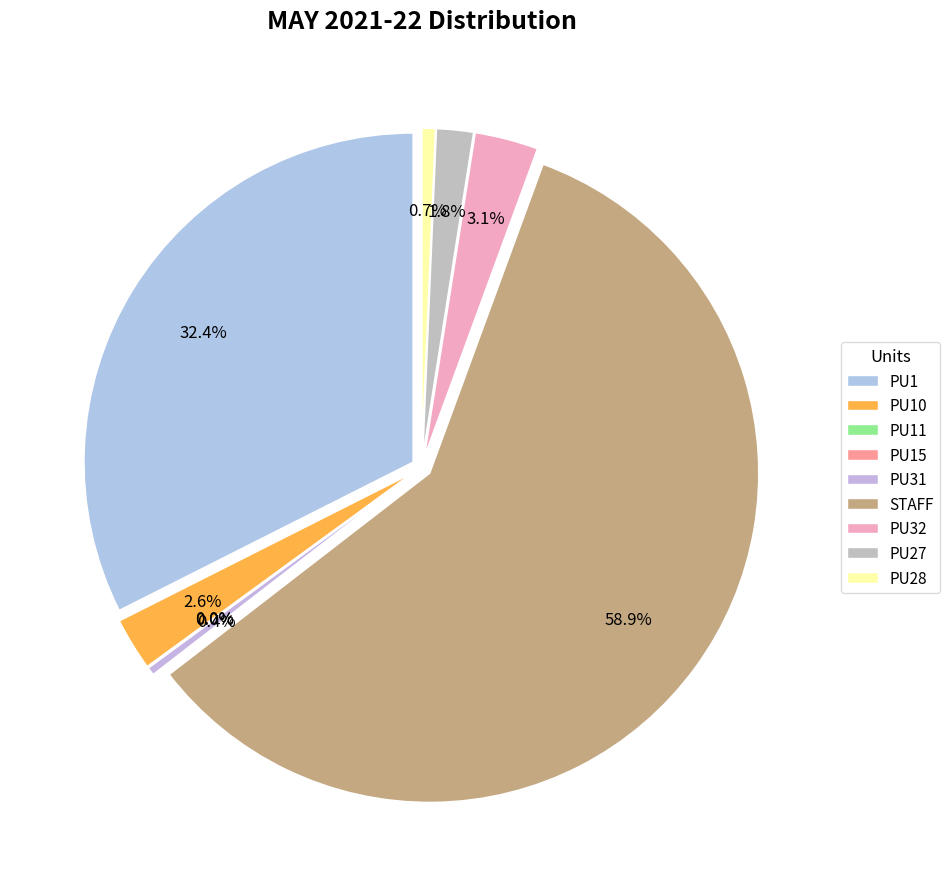

The PU10 slice represents 1% of the pie. True or false?

False